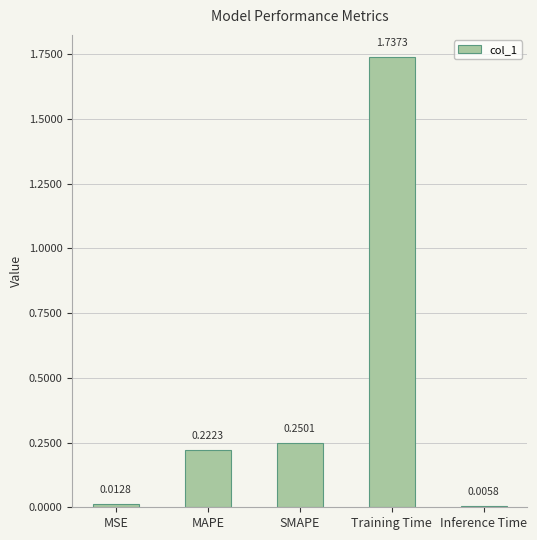

At which category does the chart reach its minimum across all series?

Inference Time